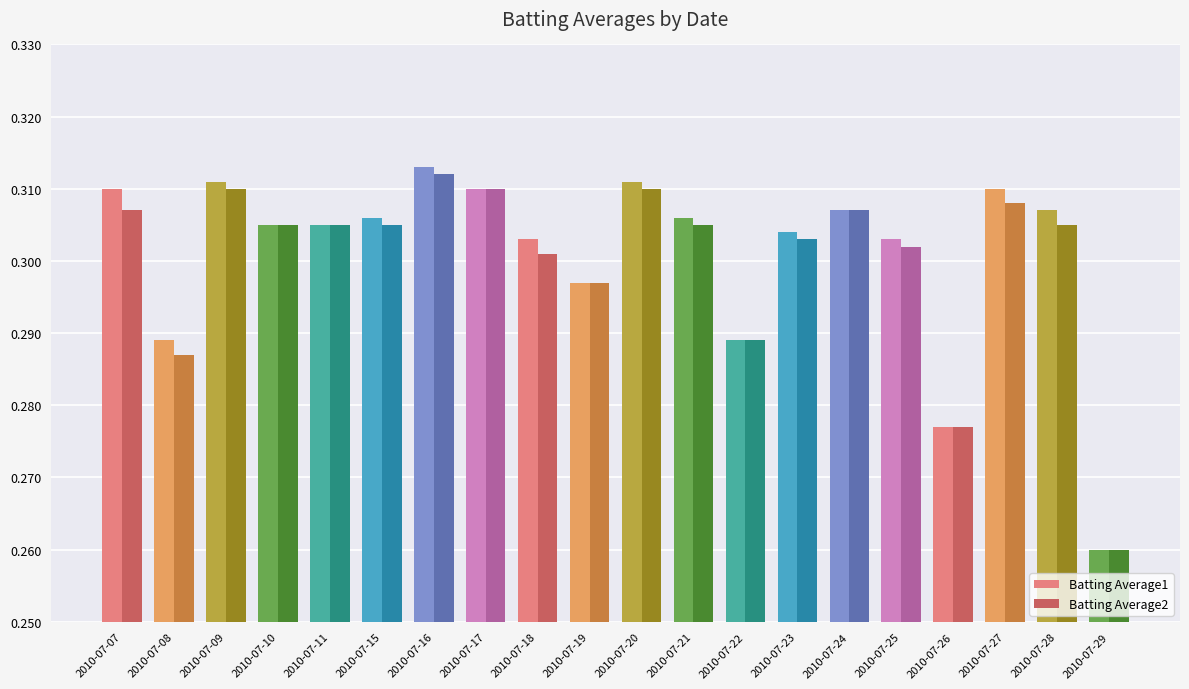

Which series has the widest spread of values?

Batting Average1